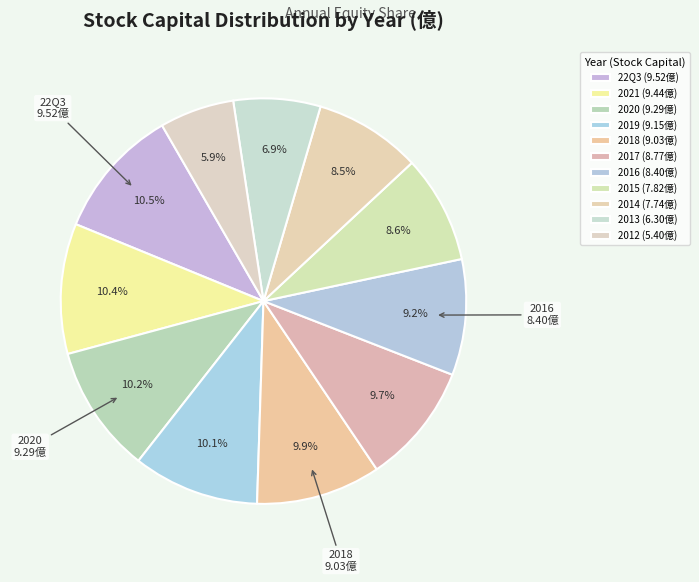

True or false: 22Q3 accounts for 10% of the total.

True